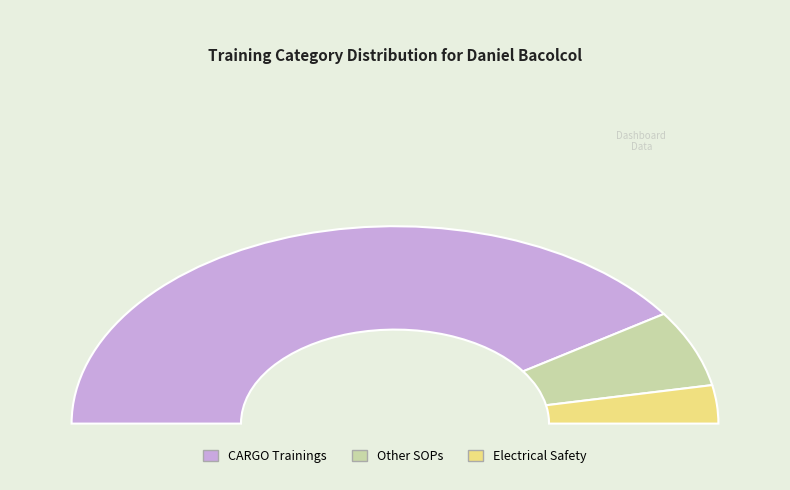

How many segments does this pie chart have?

3